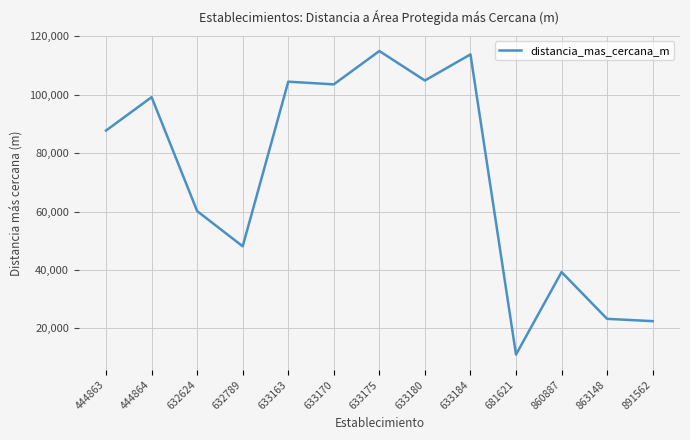

At which category does the chart reach its minimum across all series?

681621